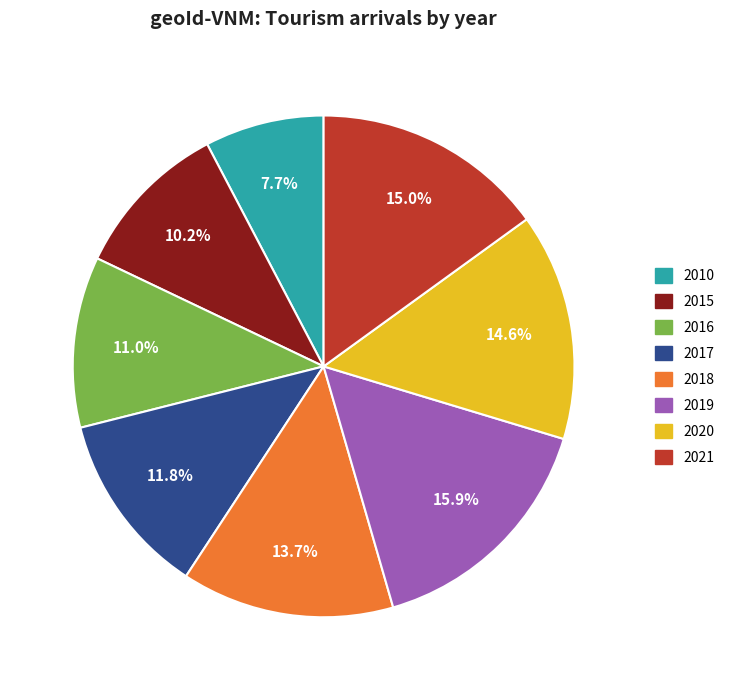

Does 2010 account for over 50% of the chart?

No